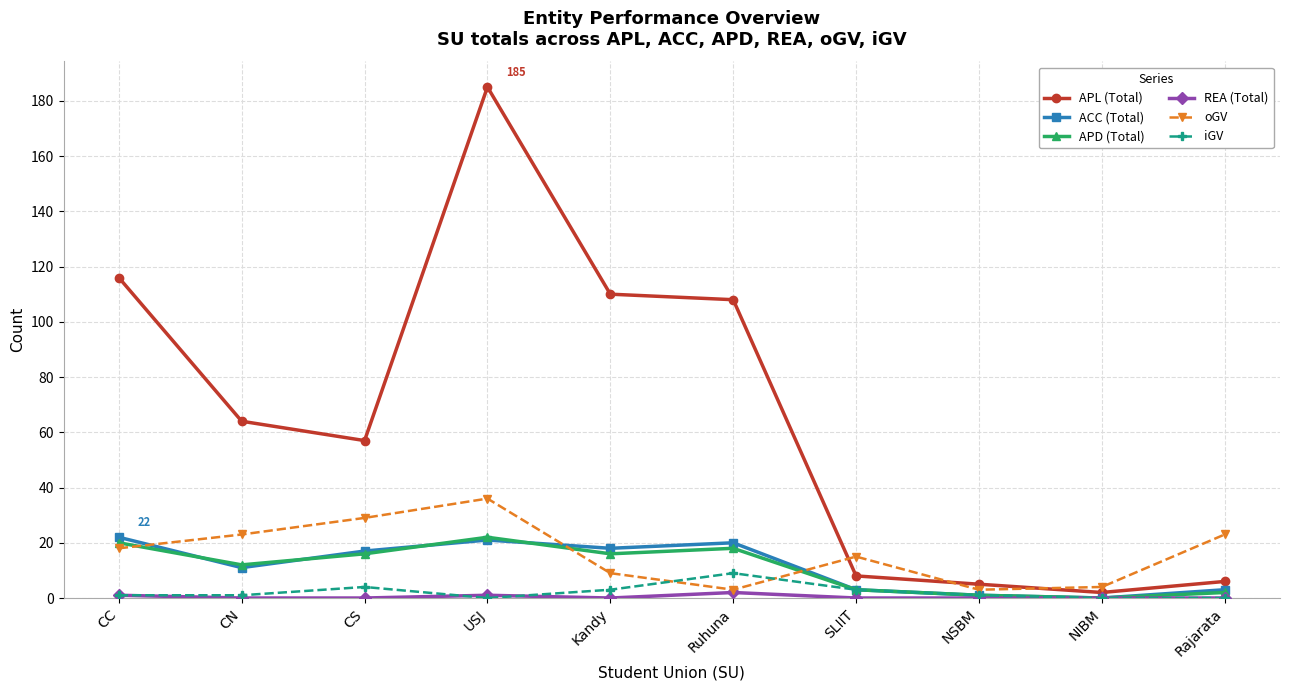

How many interior local valleys does the APD (Total) series have?

3